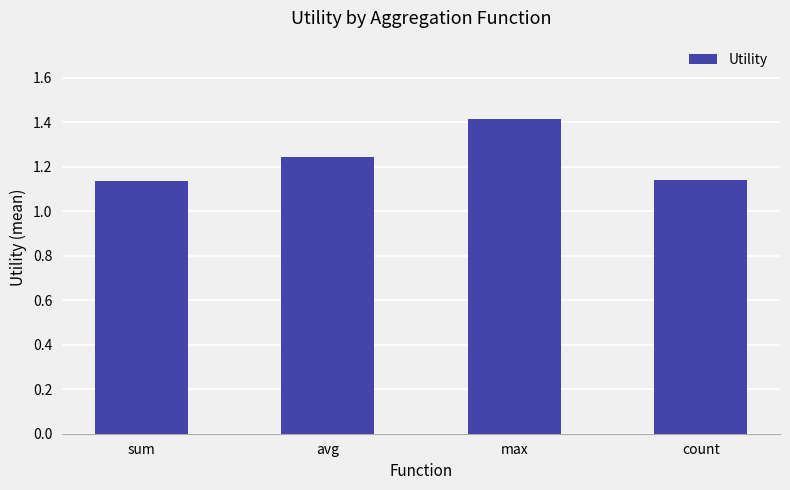

What is the sum of all values?

4.9